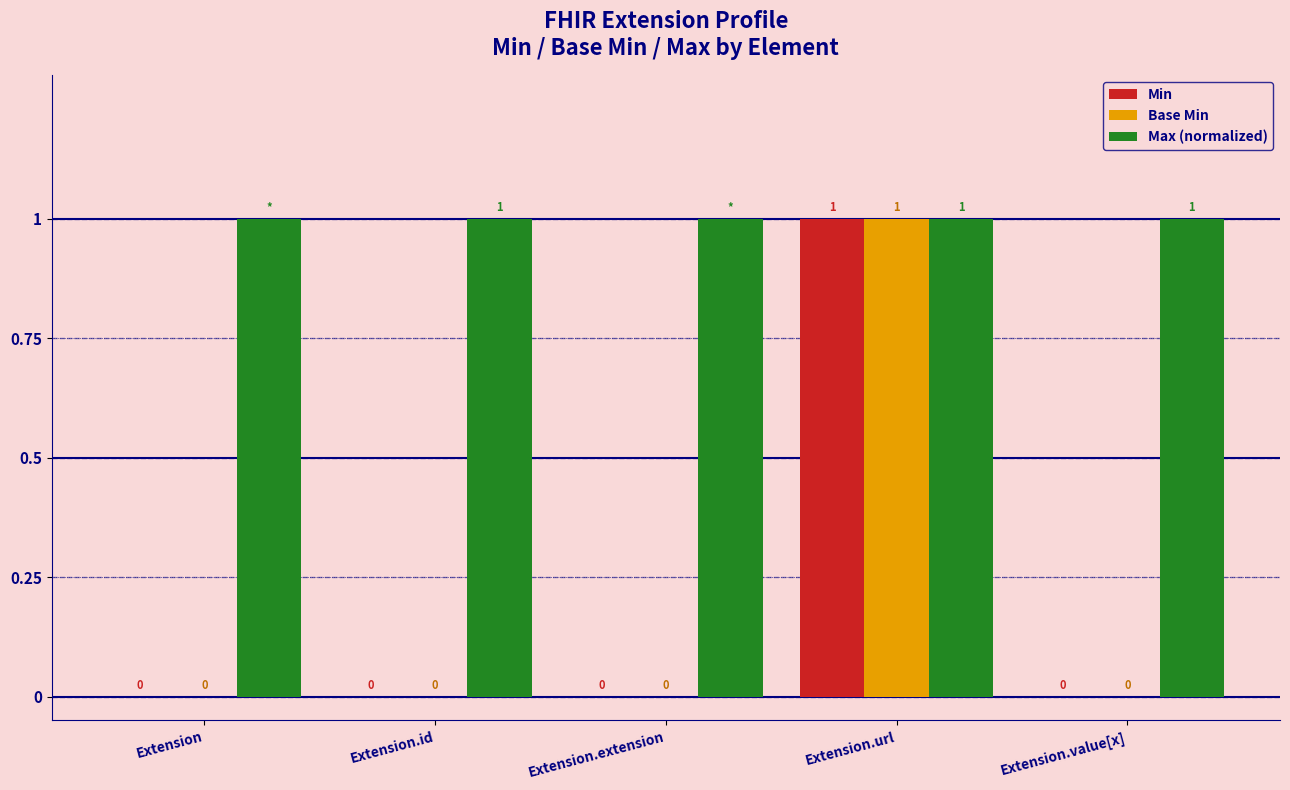

The value of Base Min at Extension is 0. True or false?

True